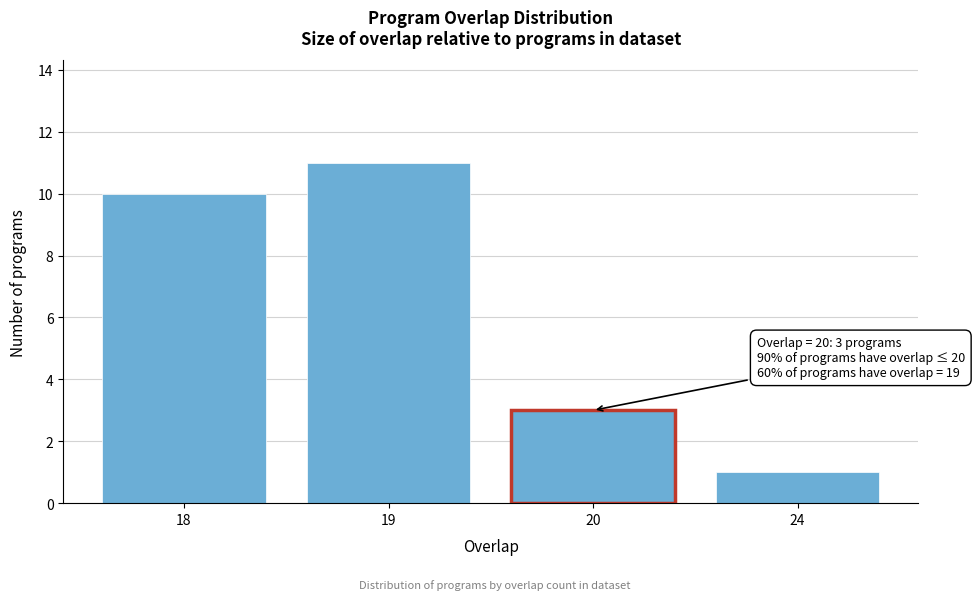

Reading right to left, transcribe all the data shown in this chart.

1	3	11	10